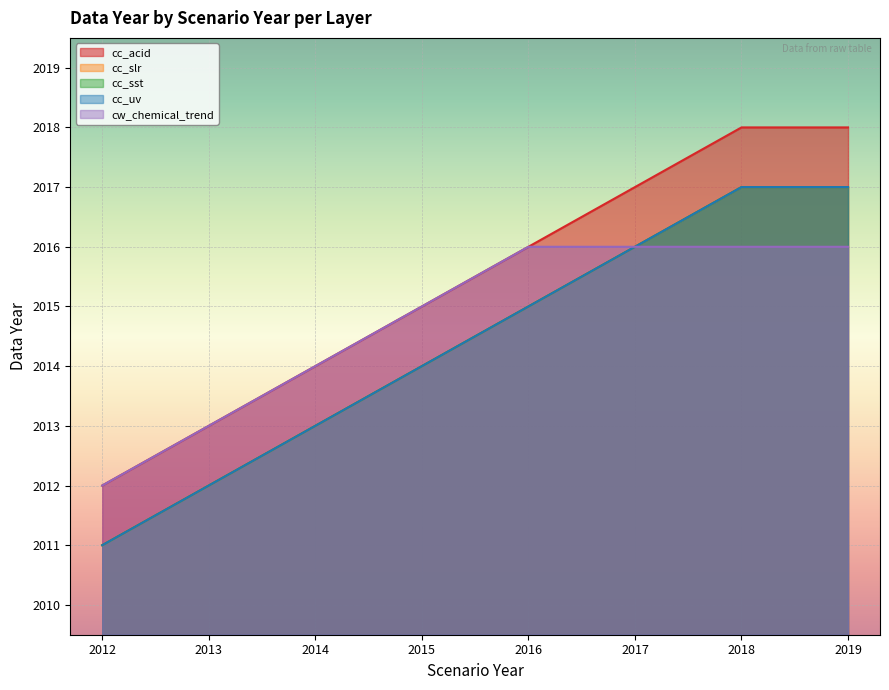

How many values in the cw_chemical_trend series are below 2016?

4